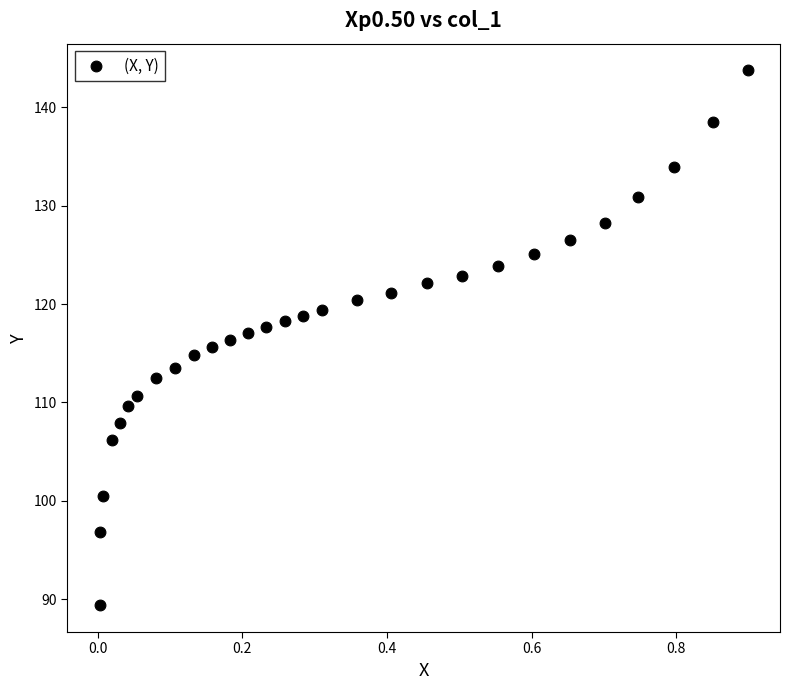

What is the range of X values (max minus min)?

0.9